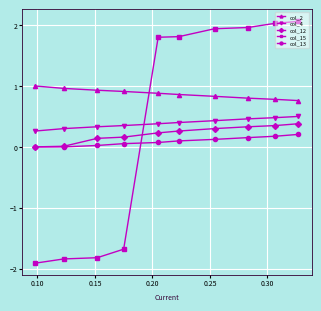

True or false: col_2 and col_4 intersect in this chart.

False